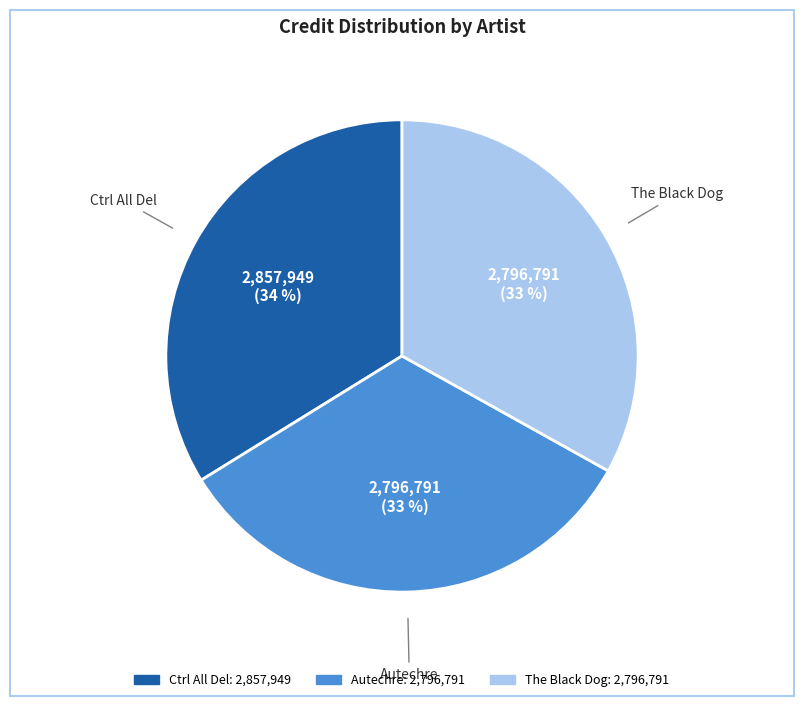

To the nearest percent, what is the average slice percentage?

33%